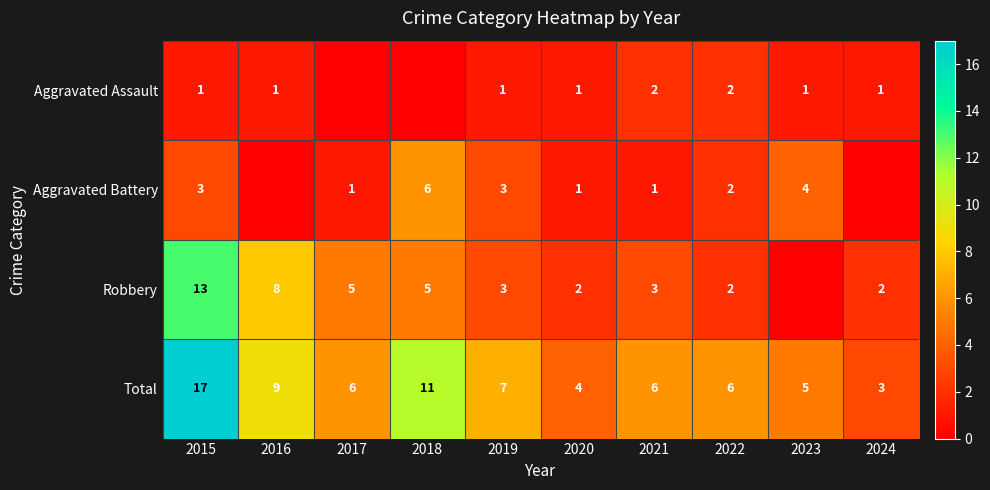

What is the difference between the Robbery values at 2024 and 2019?

1